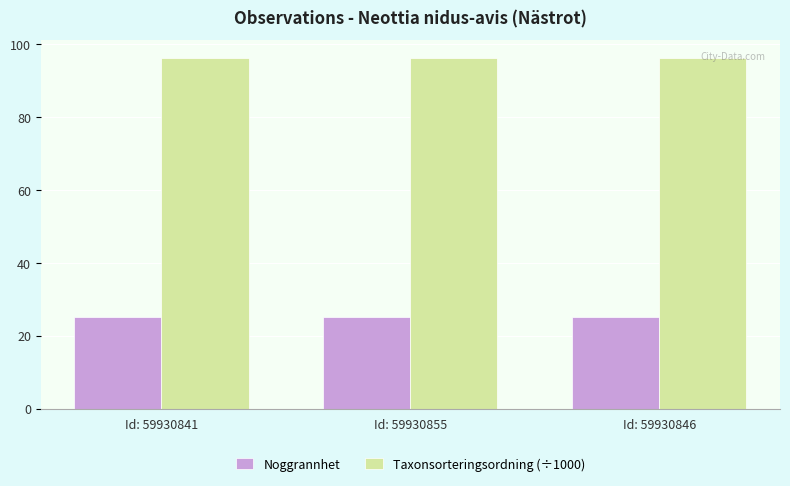

What is the label of the 2nd bar from the right?

Id: 59930855